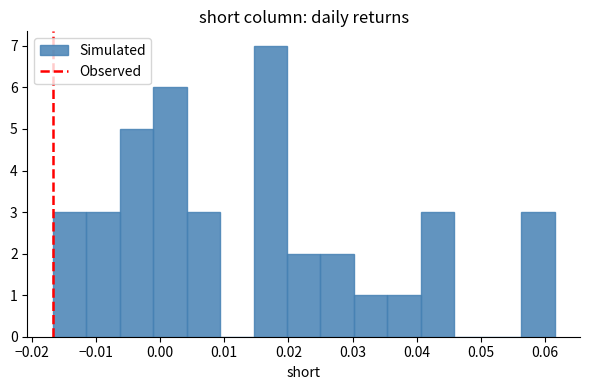

Which range on the x-axis has the tallest bar?

0.015 to 0.020